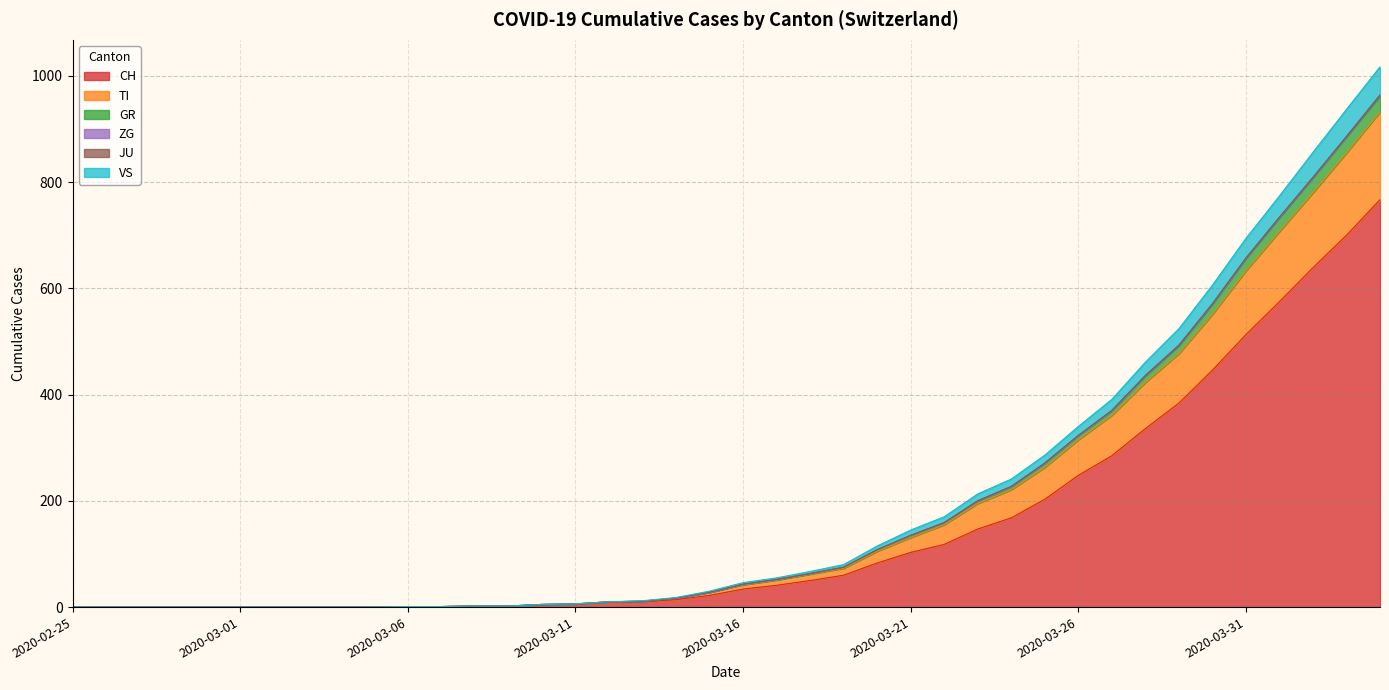

Is the value of GR at 2020-03-28 greater than the value of VS at 2020-02-25?

Yes